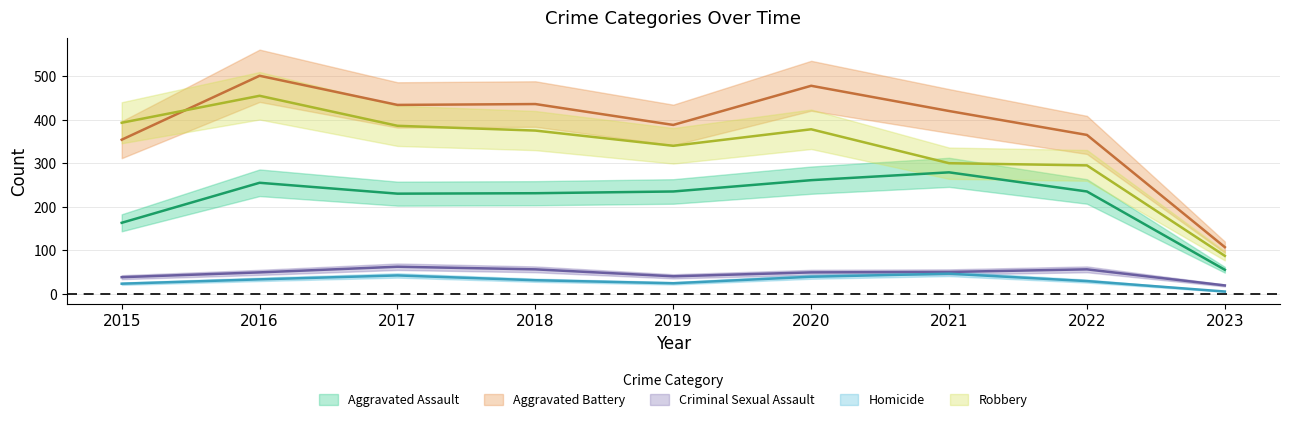

Is it true that Aggravated Assault equals 377 at 2018?

False